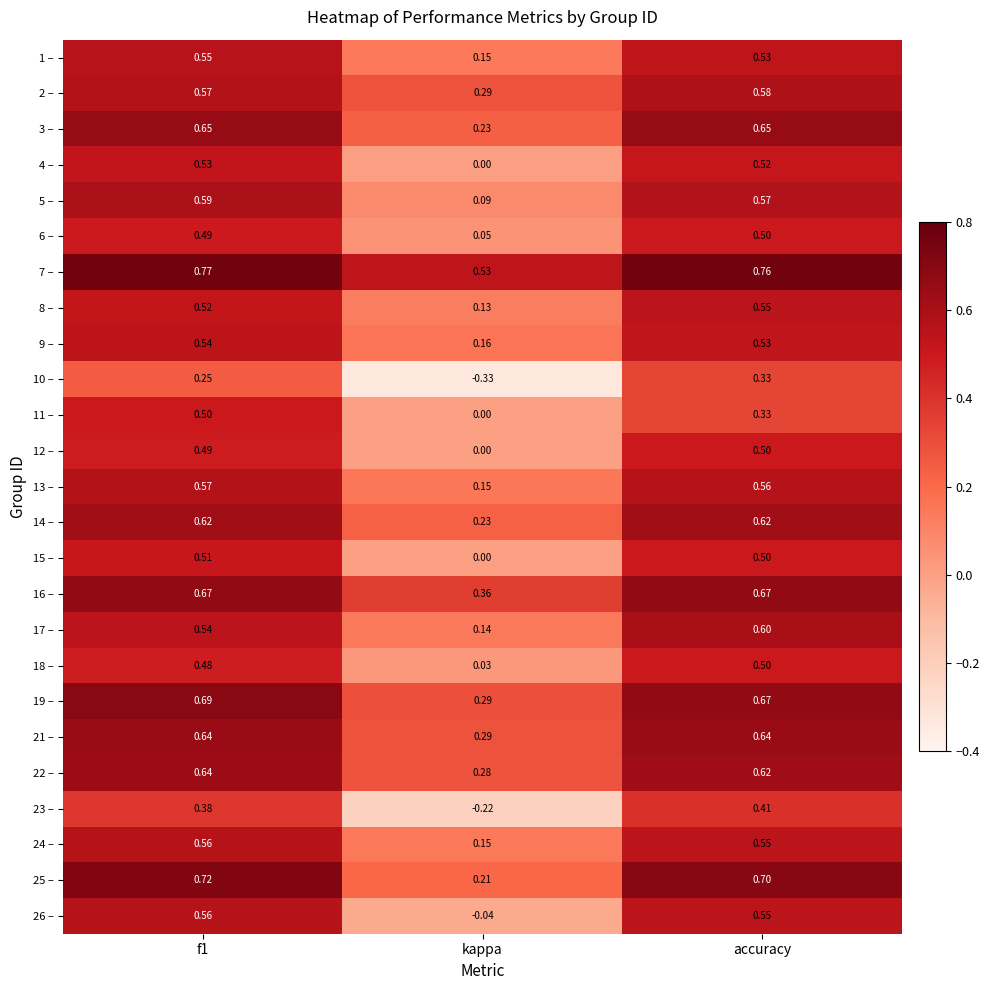

Where is 9 – nearest to the value 0?

kappa